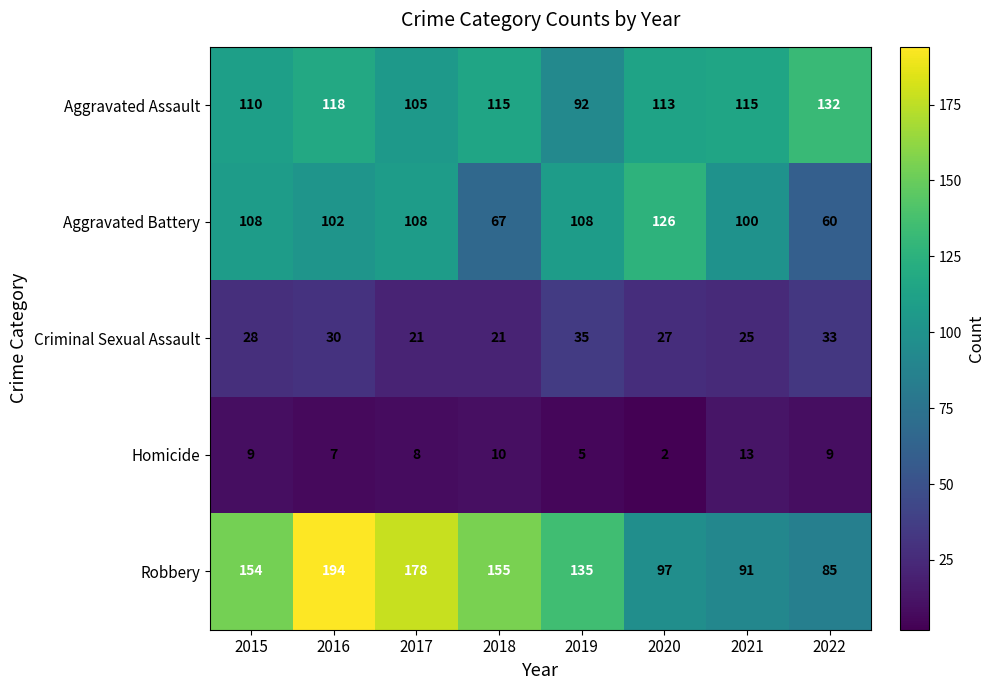

Which series has the largest total across all categories?

Robbery